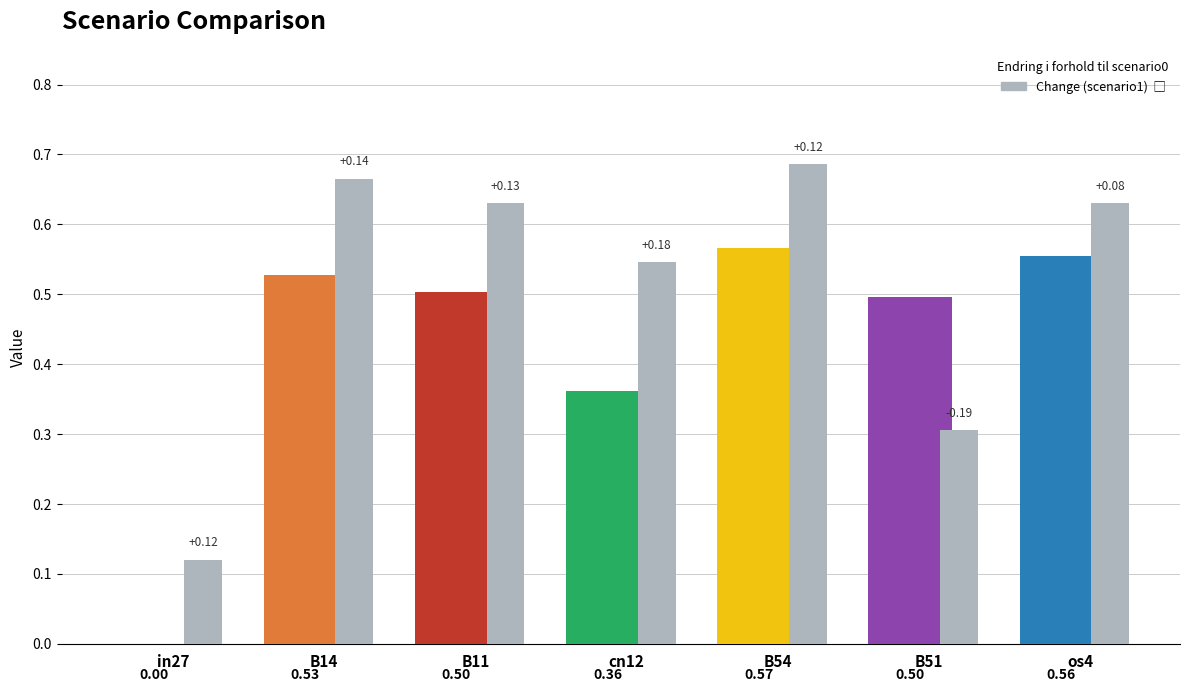

Reading right to left, list all the values displayed in this chart.

os4=0.6	B51=0.3	B54=0.7	cn12=0.5	B11=0.6	B14=0.7	in27=0.1